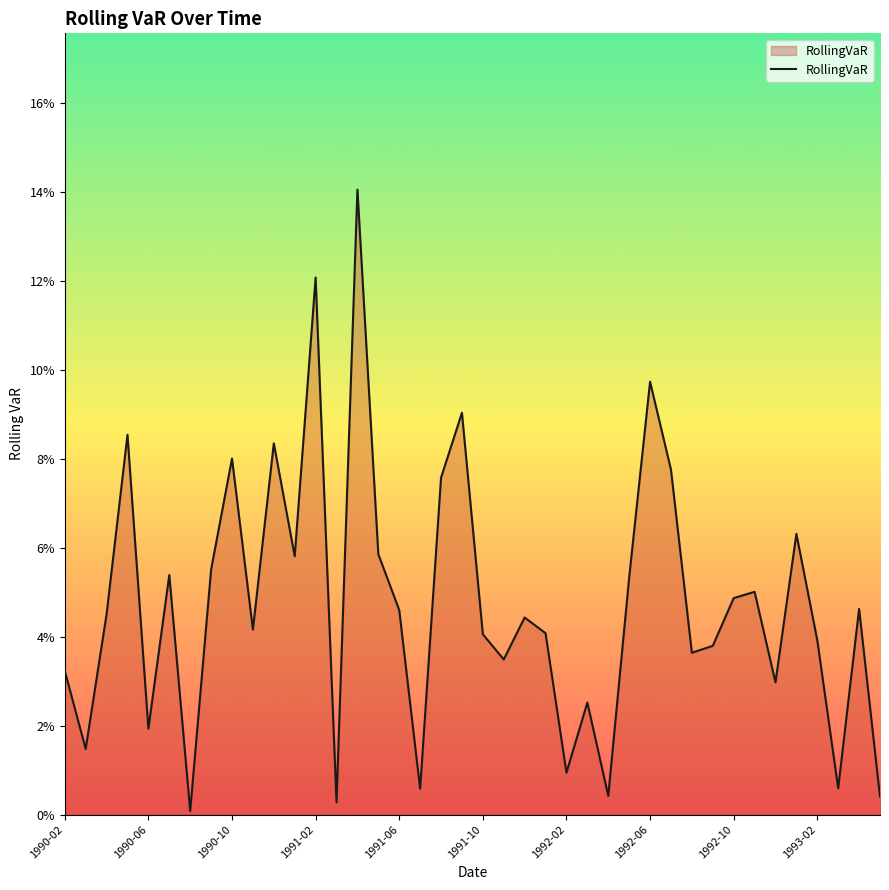

Is this an area chart (filled region under the line)?

Yes